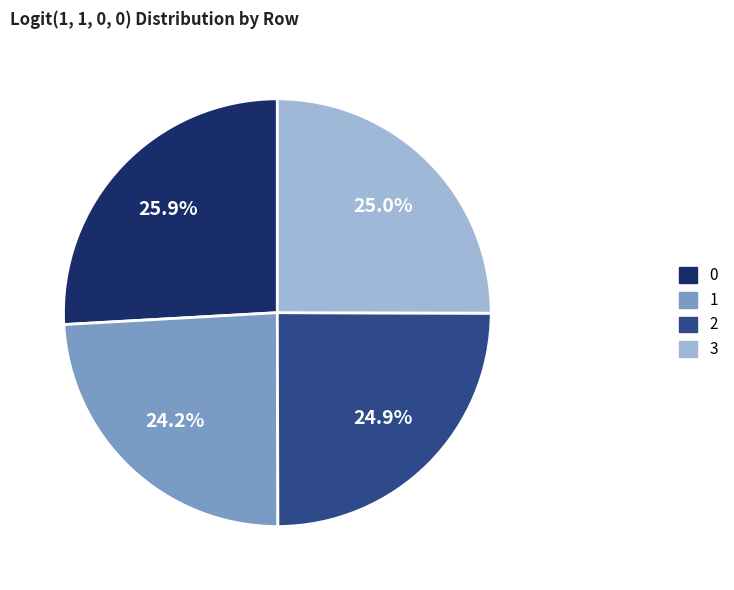

How much of the chart is everything except 3?

75.0%